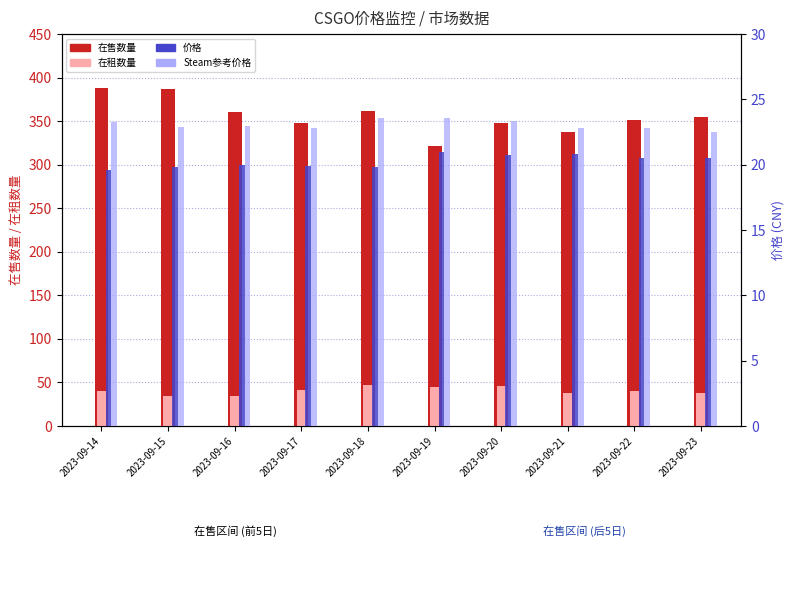

What is the difference between the maximum and minimum values in the 价格 series?

1.4